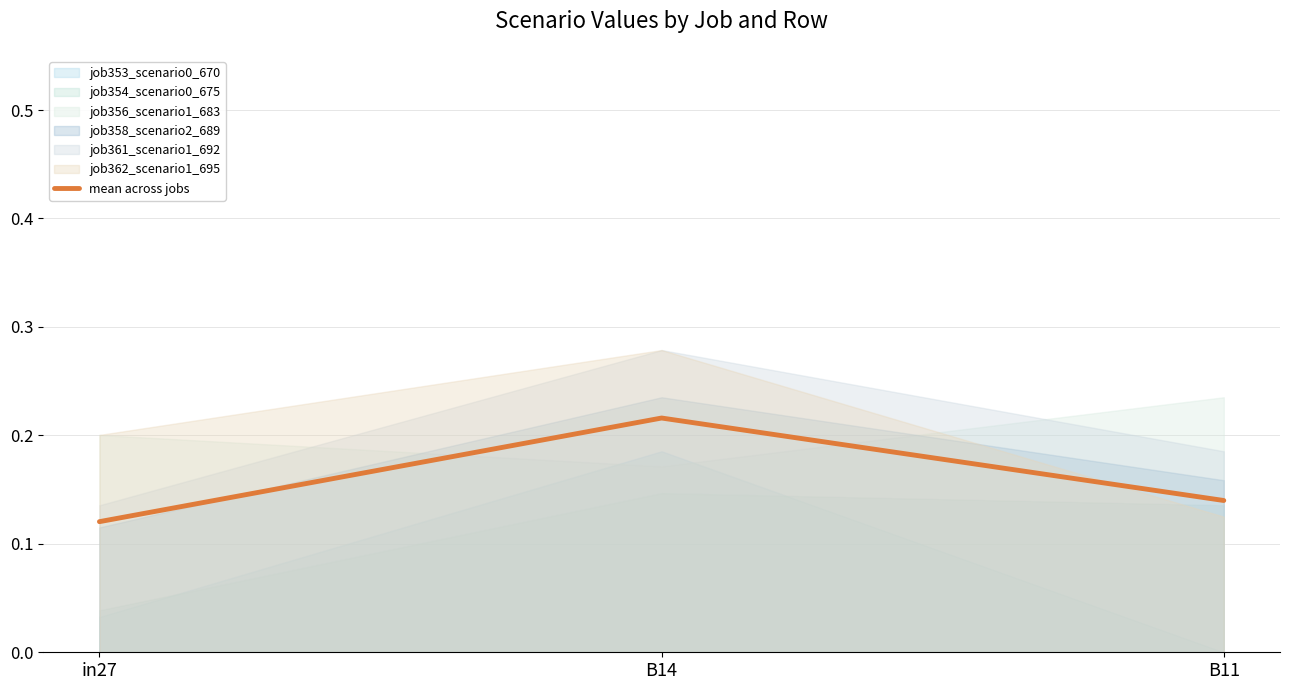

List the labels in order of value, largest first.

B14, B11, in27